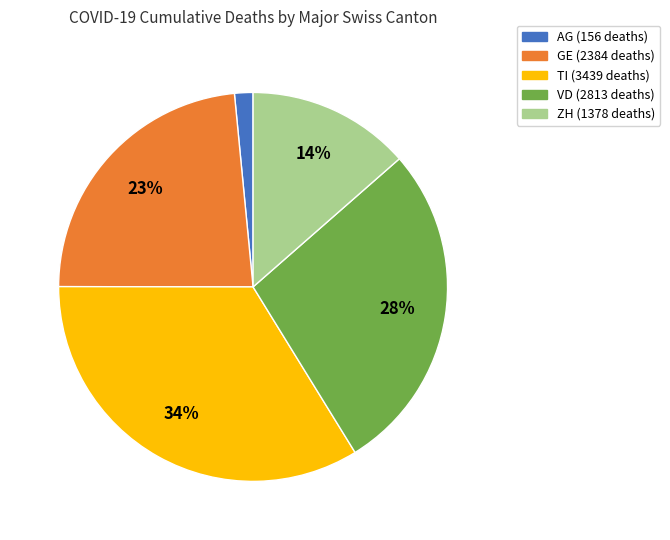

To the nearest percent, what is the average slice percentage?

20%